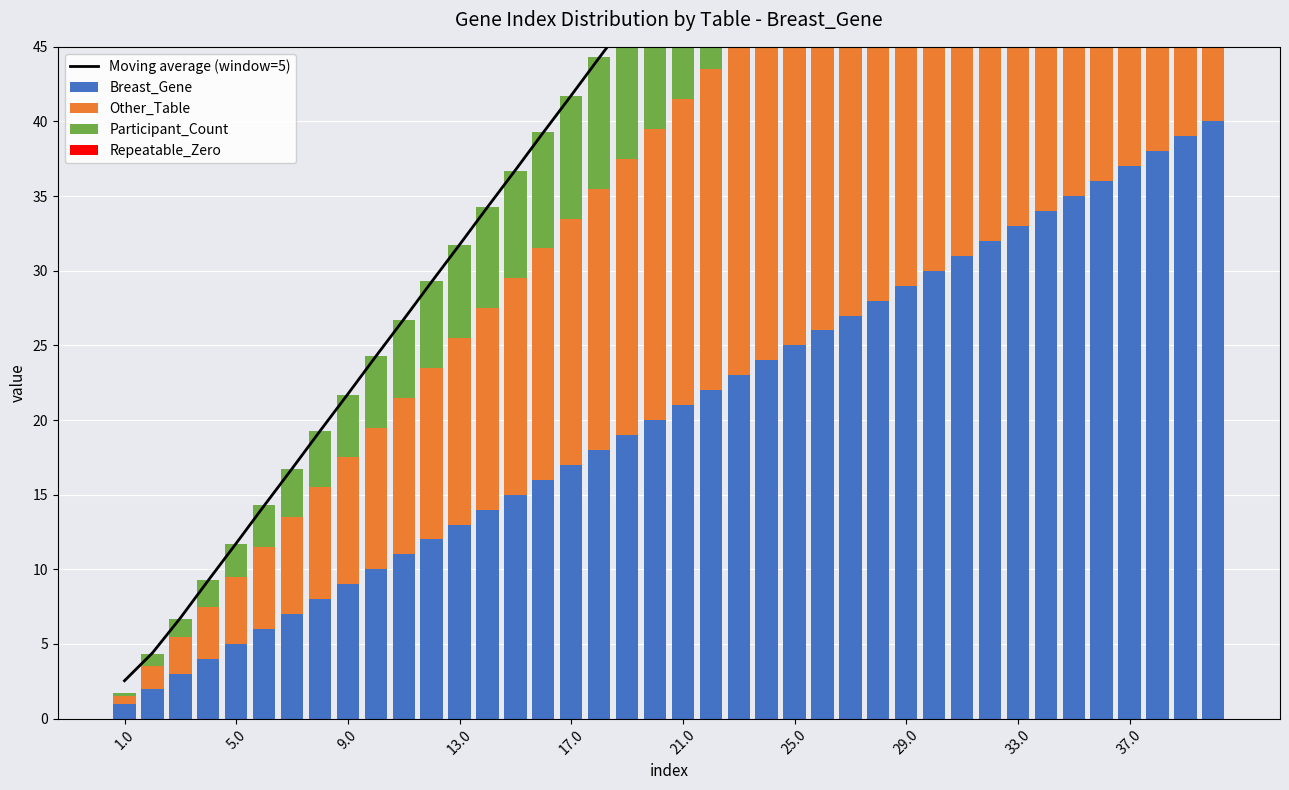

What is the difference between the maximum and minimum values in the Moving average (window=5) series?

91.7